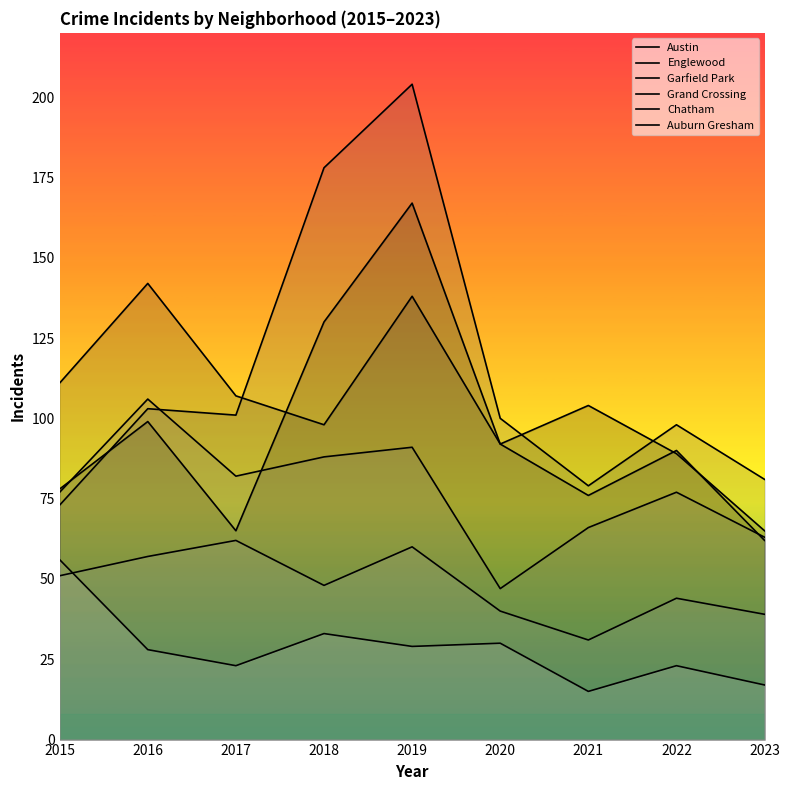

The Auburn Gresham series shows 17 at 2016. True or false?

False